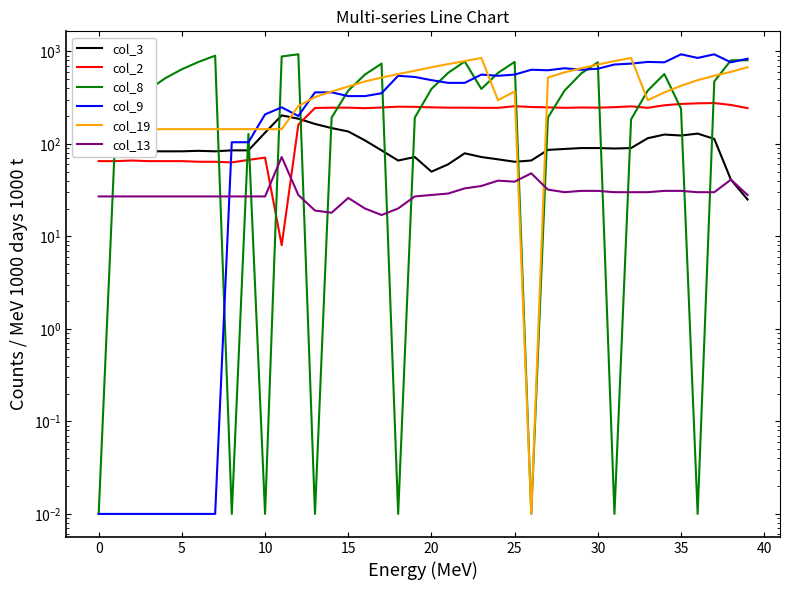

At how many categories does at least one series exceed 303?

34